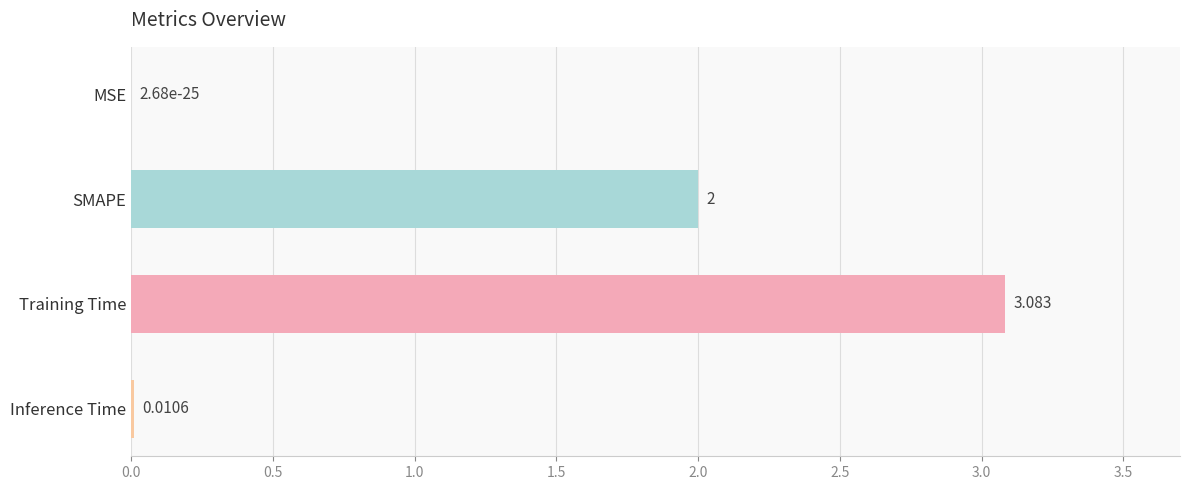

How many series are shown in this chart?

1